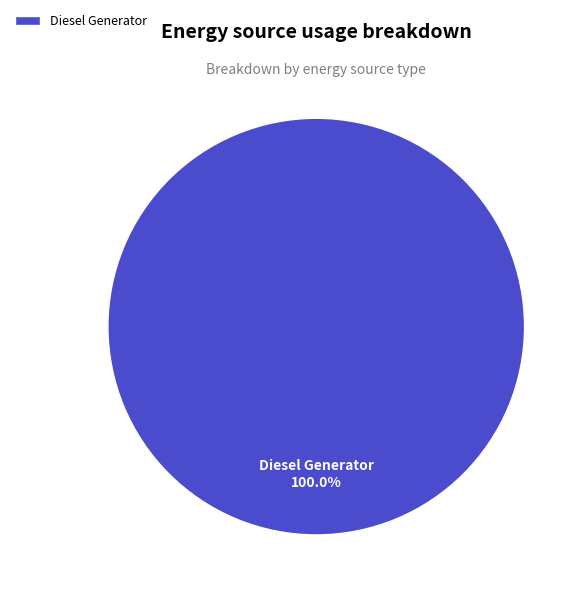

Rank the categories by value from highest to lowest.

Diesel Generator